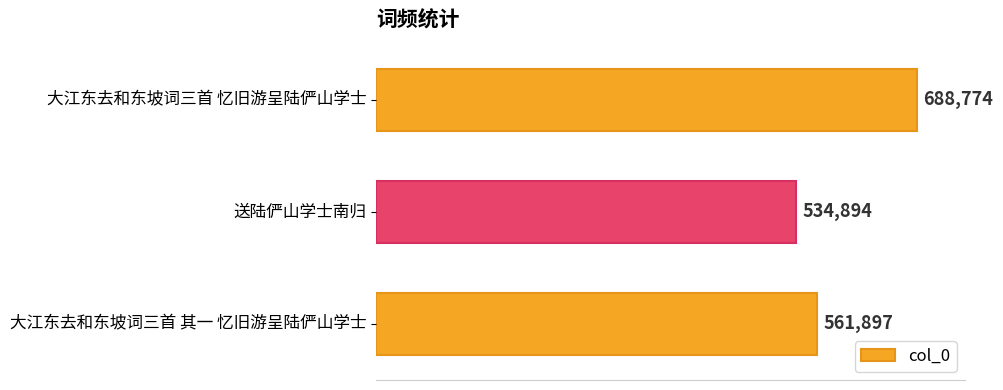

What is the ratio of the value at 大江东去和东坡词三首 忆旧游呈陆俨山学士 to the value at 大江东去和东坡词三首 其一 忆旧游呈陆俨山学士?

1.2